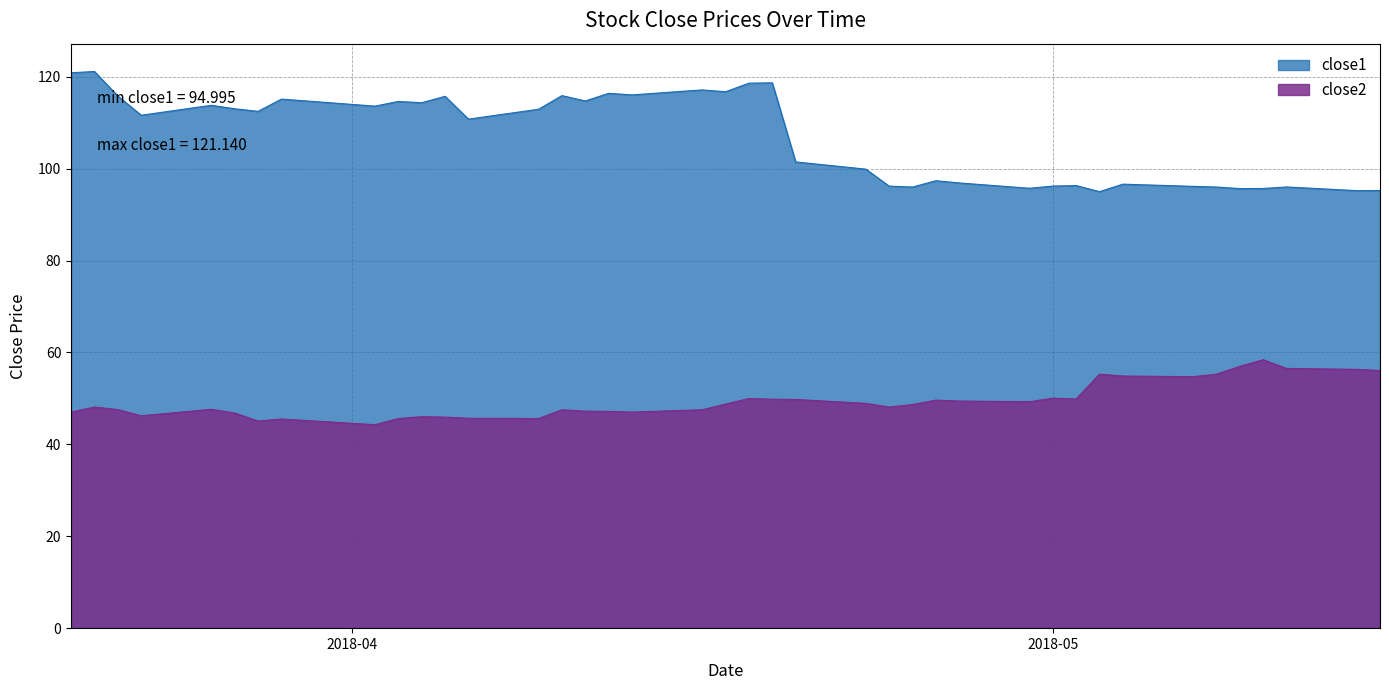

What is the average value of the close1 series?

106.9